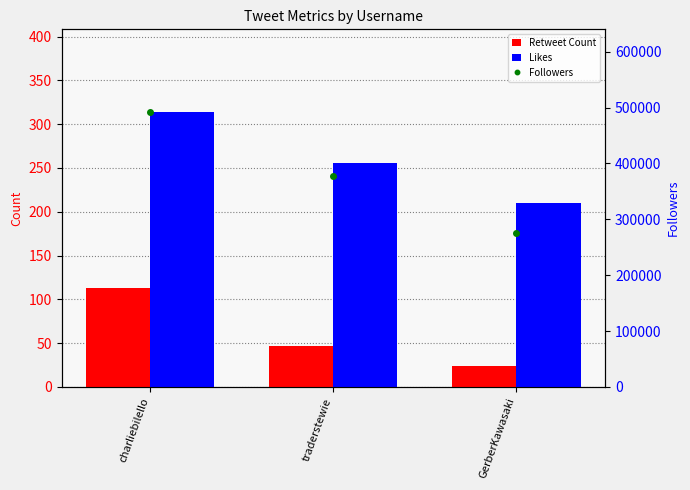

Reading left to right, what are all the values shown in this chart?

Retweet Count: 113	47	24
Likes: 314	256	210
Followers: 492316	377076	274913